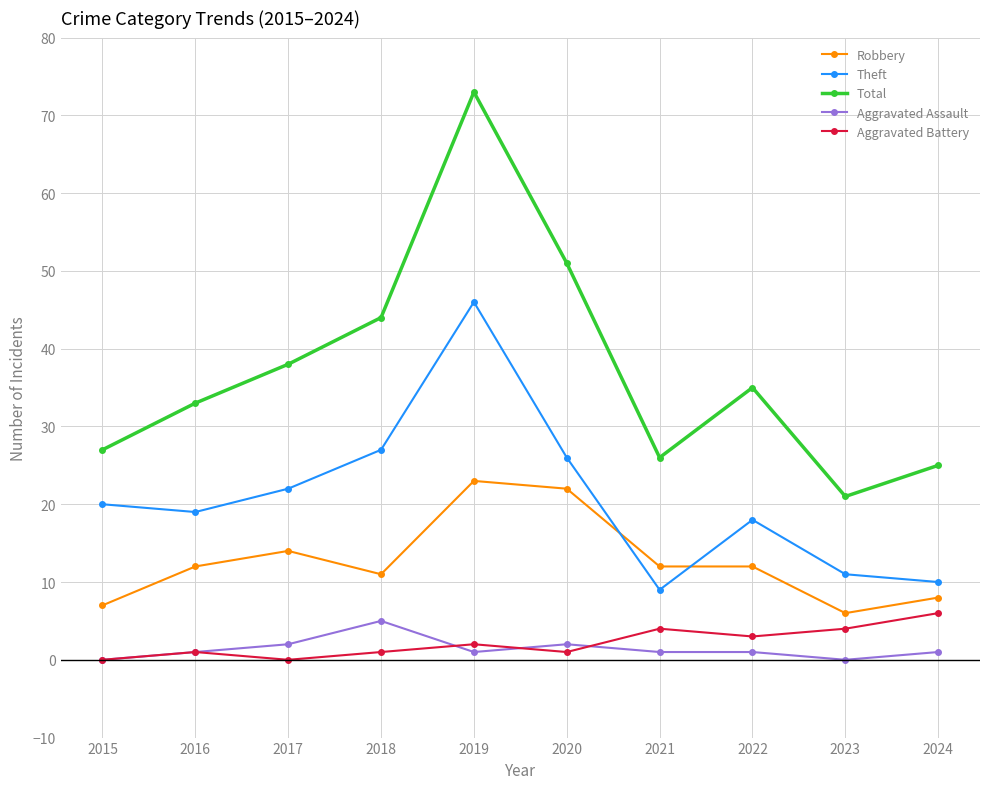

Is the value of Total at 2020 greater than the value of Robbery at 2024?

Yes